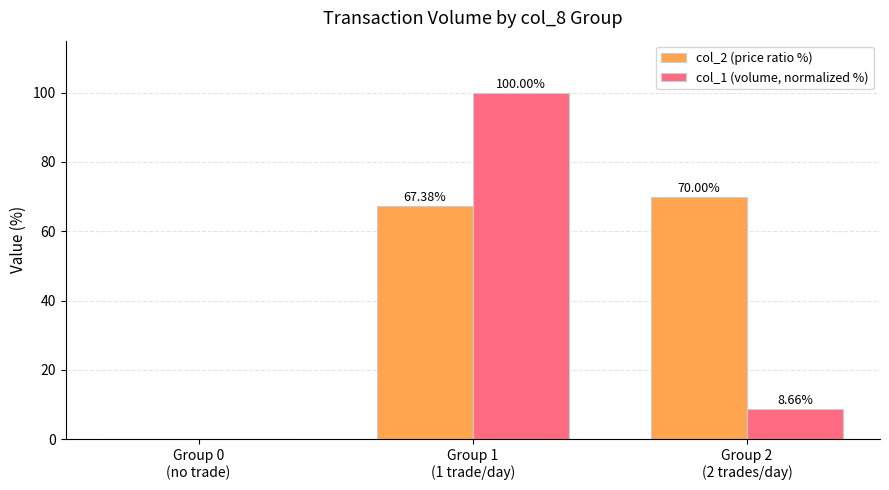

The value of col_1 (volume, normalized %) at Group 1
(1 trade/day) is 59.9. True or false?

False